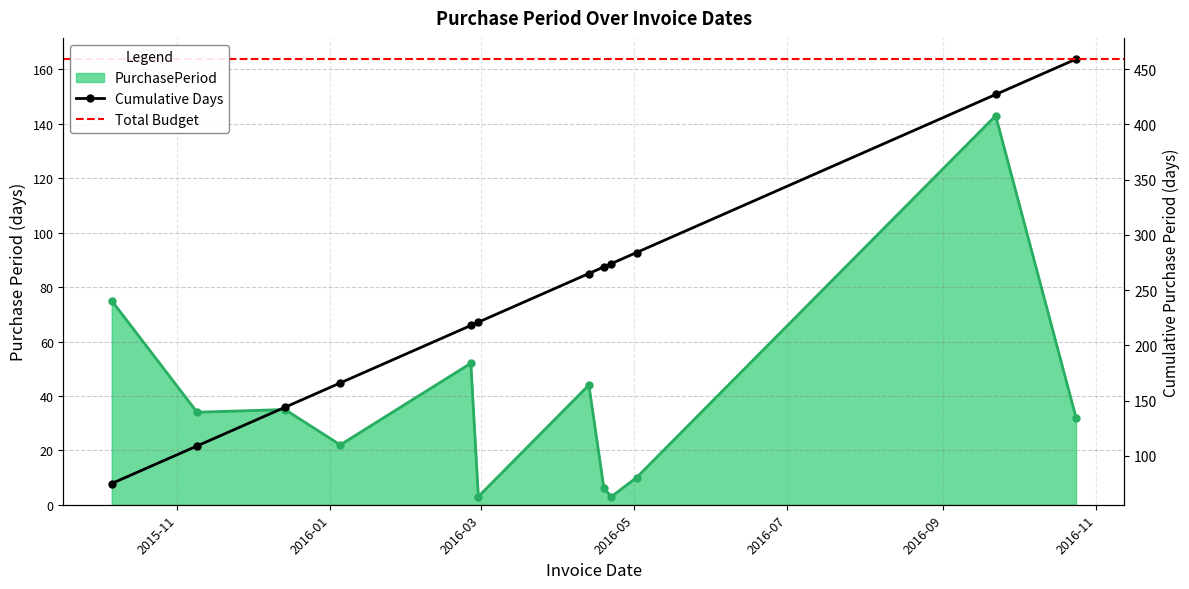

How many lines are shown in the chart?

1